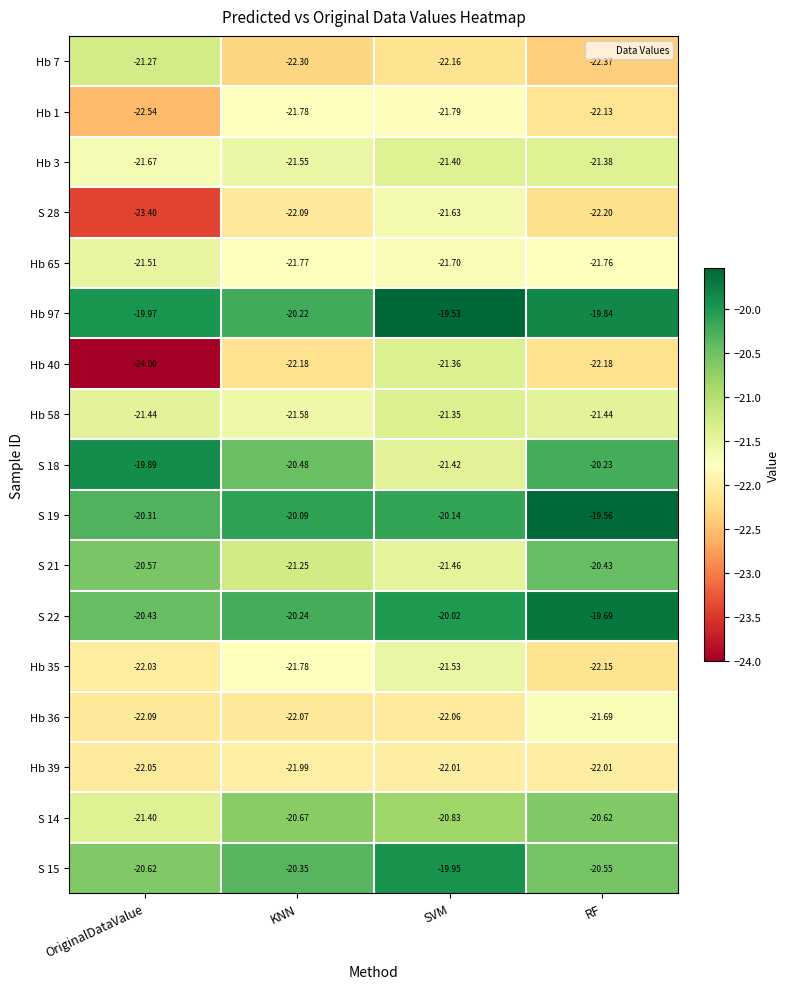

Where is Hb 36 nearest to the value -21?

RF